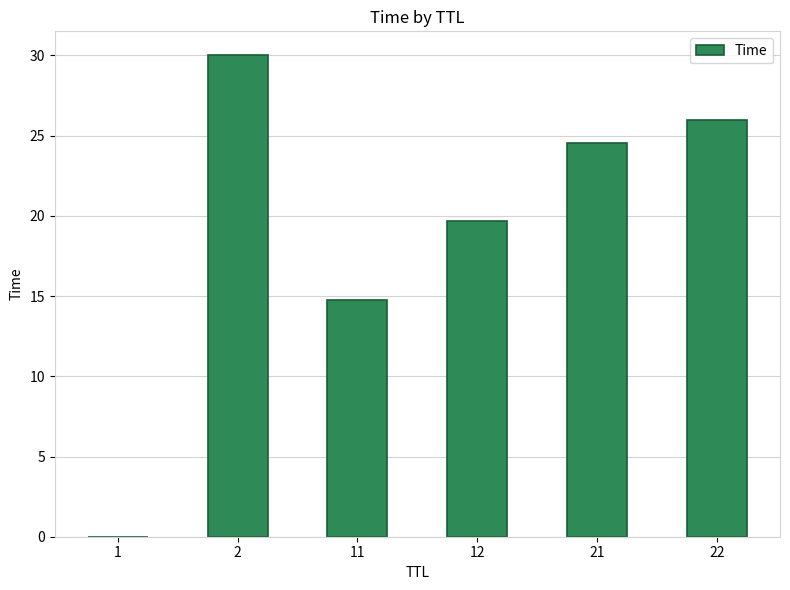

At which category does the chart reach its peak across all series?

2